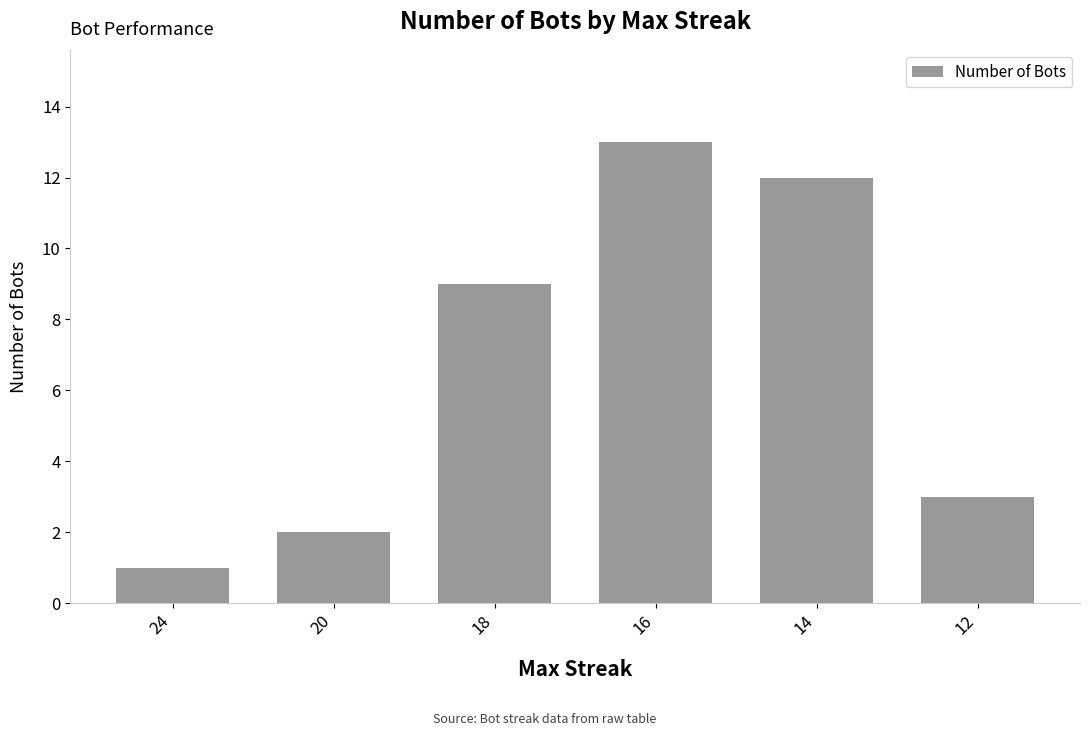

Which label corresponds to the smallest value in the chart?

24